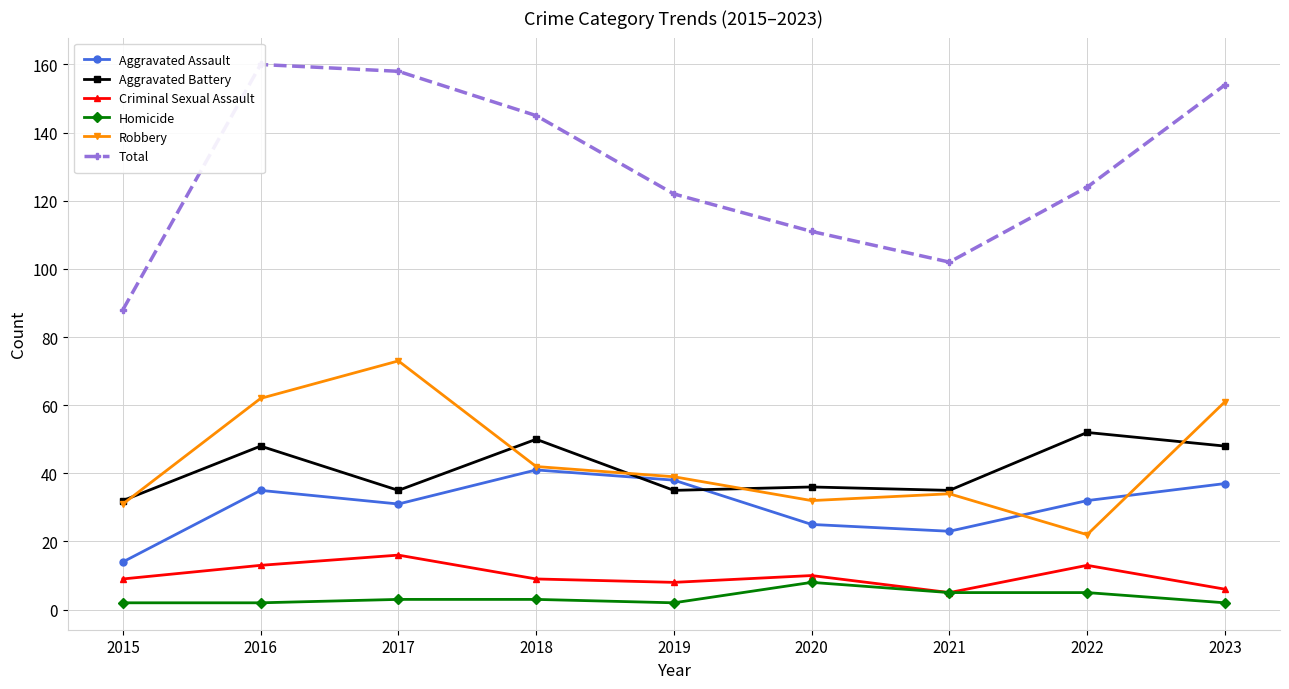

How many data points in Robbery are less than 39?

4